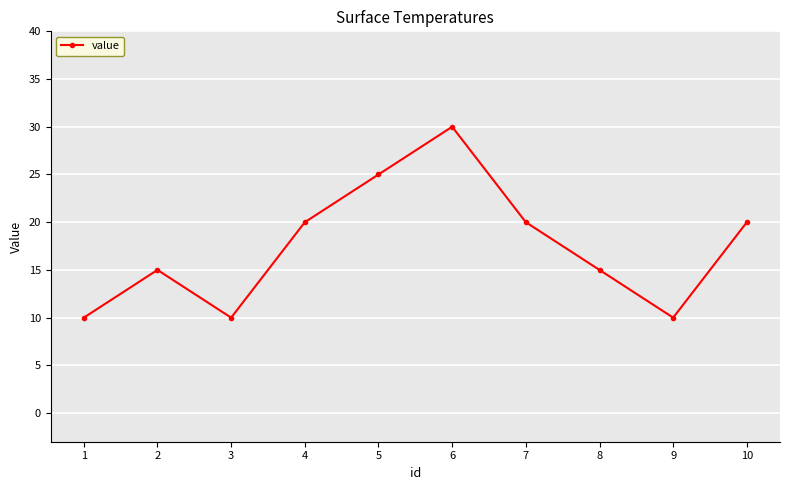

Reading right to left, what are all the values shown in this chart?

20	10	15	20	30	25	20	10	15	10